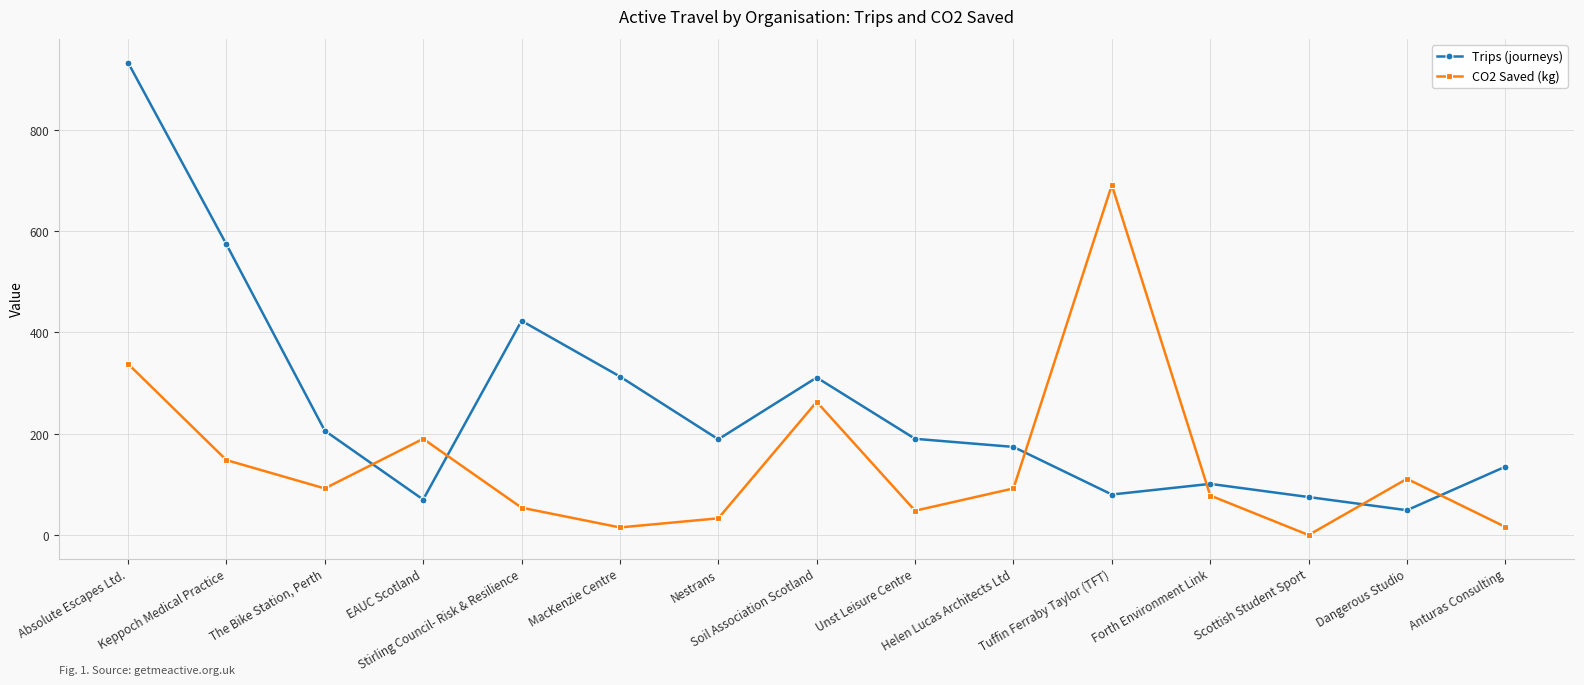

At which category does CO2 Saved (kg) reach its first local peak?

EAUC Scotland